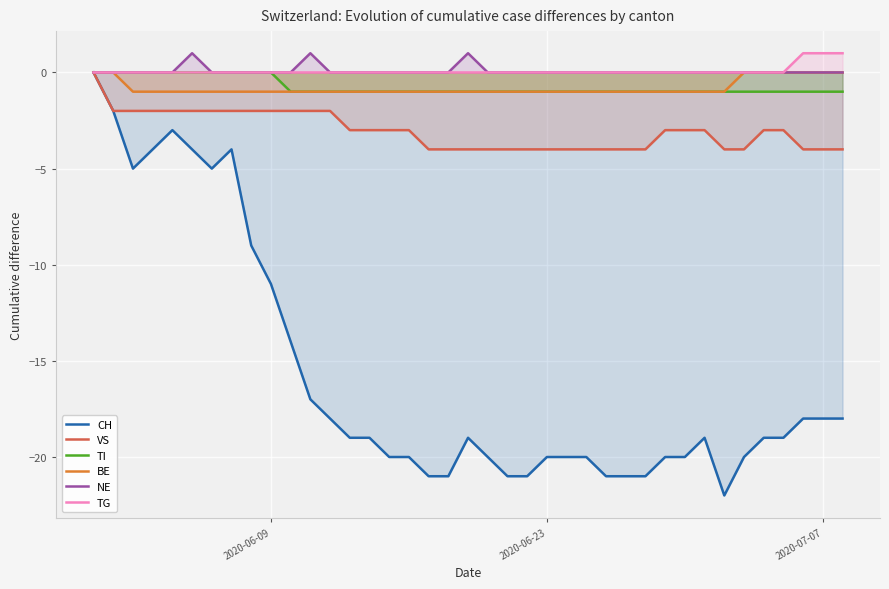

Which series has the largest range (max minus min)?

CH